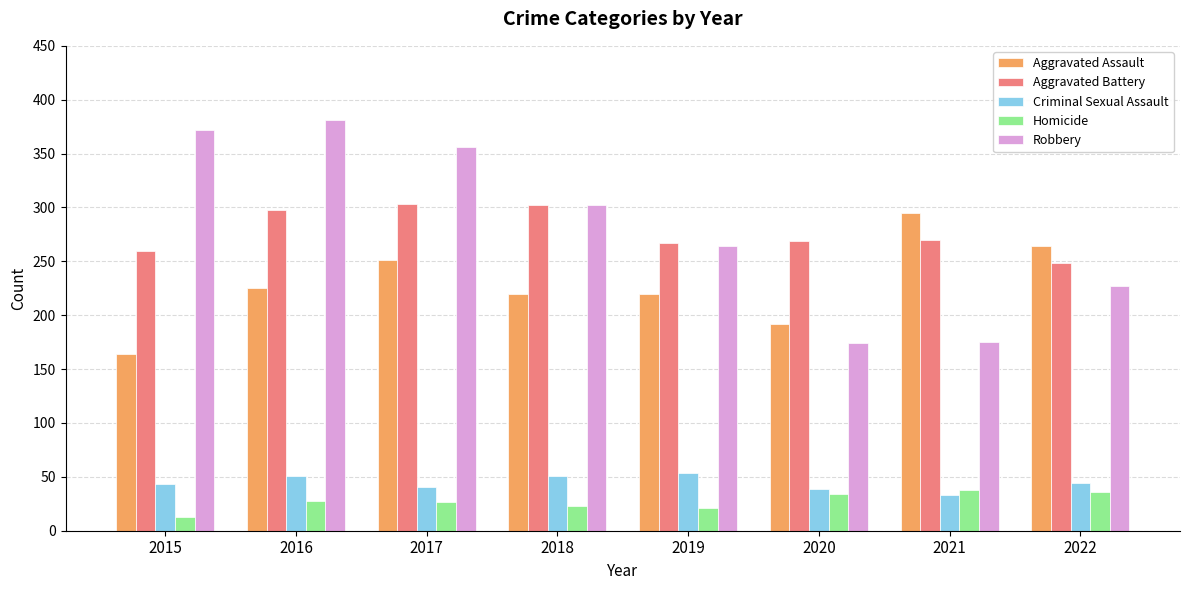

The Robbery series shows 493 at 2015. True or false?

False